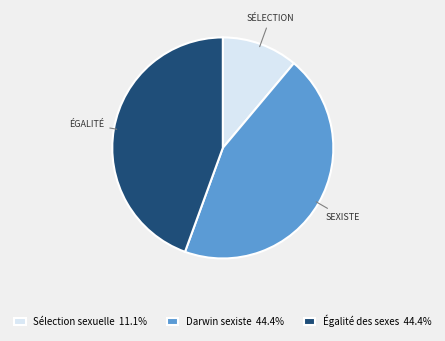

Is there a majority slice in this chart?

No